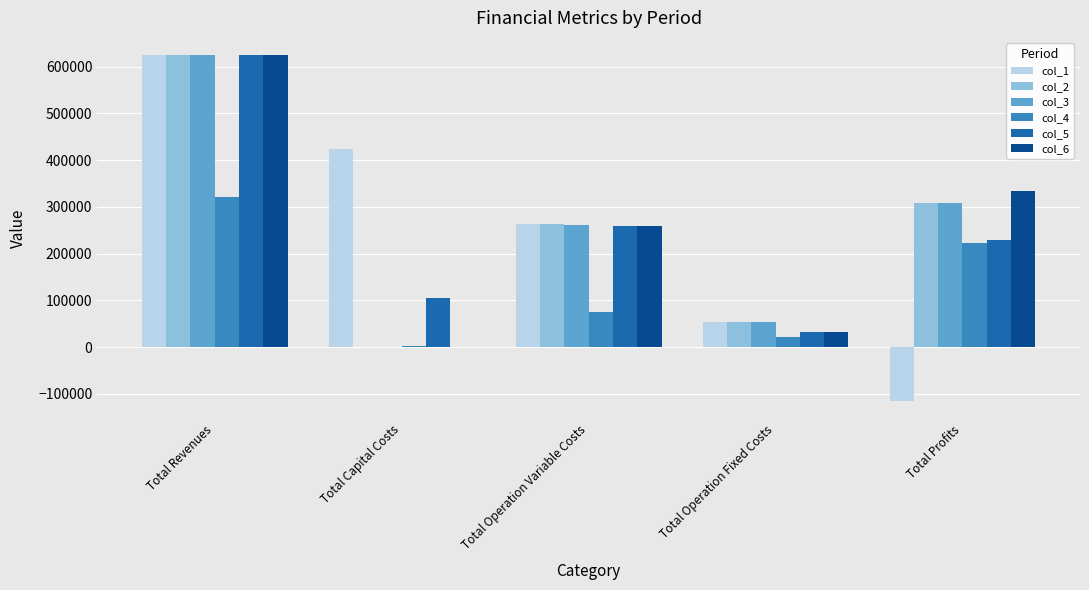

The col_4 series shows 116293.6 at Total Operation Variable Costs. True or false?

False